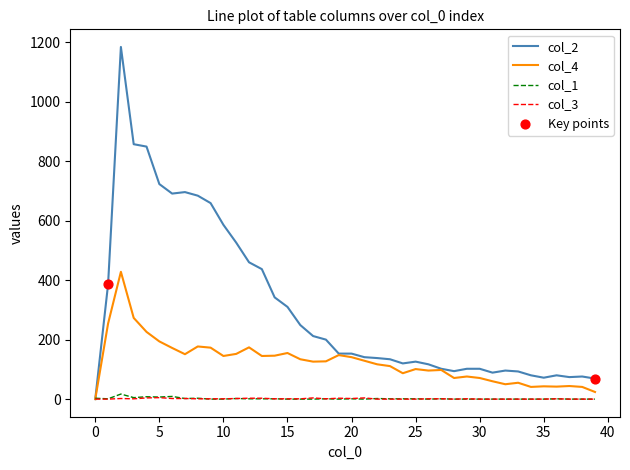

Which series has the largest total across all categories?

col_2